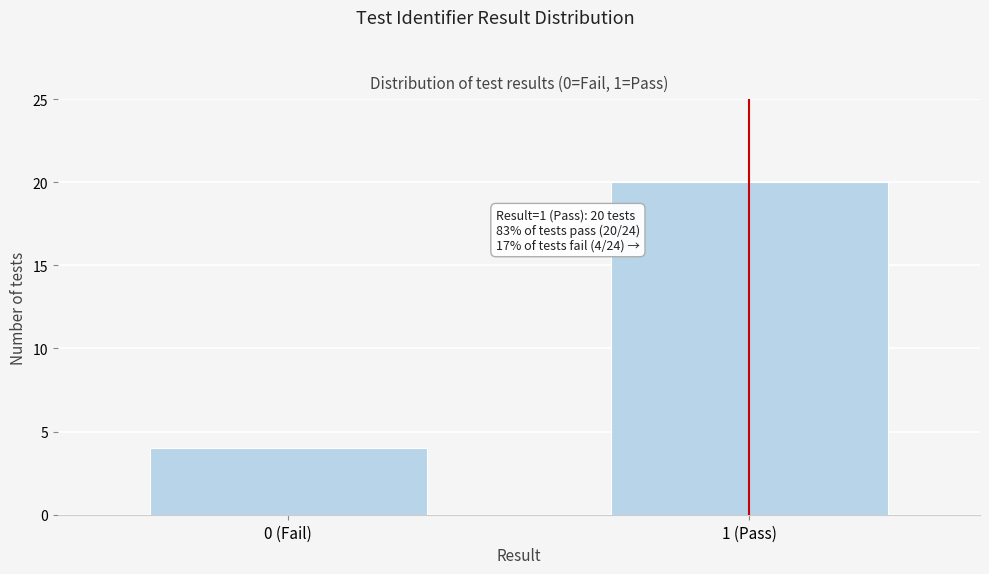

Reading left to right, extract all data points from this chart.

4	20